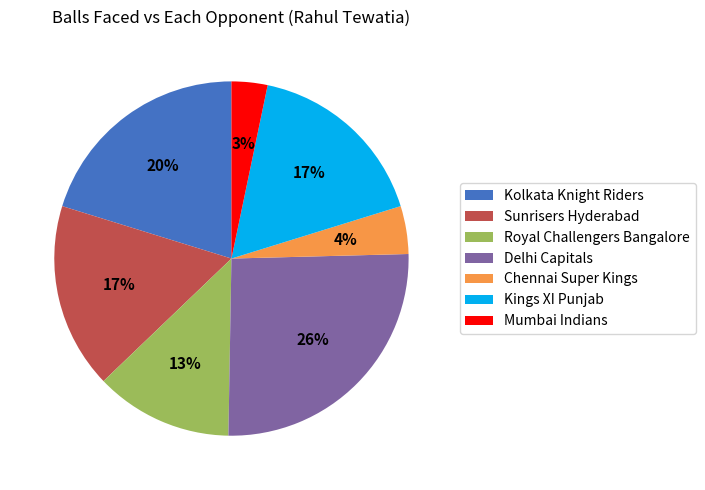

To the nearest percent, what is the combined percentage of Sunrisers Hyderabad and Kings XI Punjab?

34%